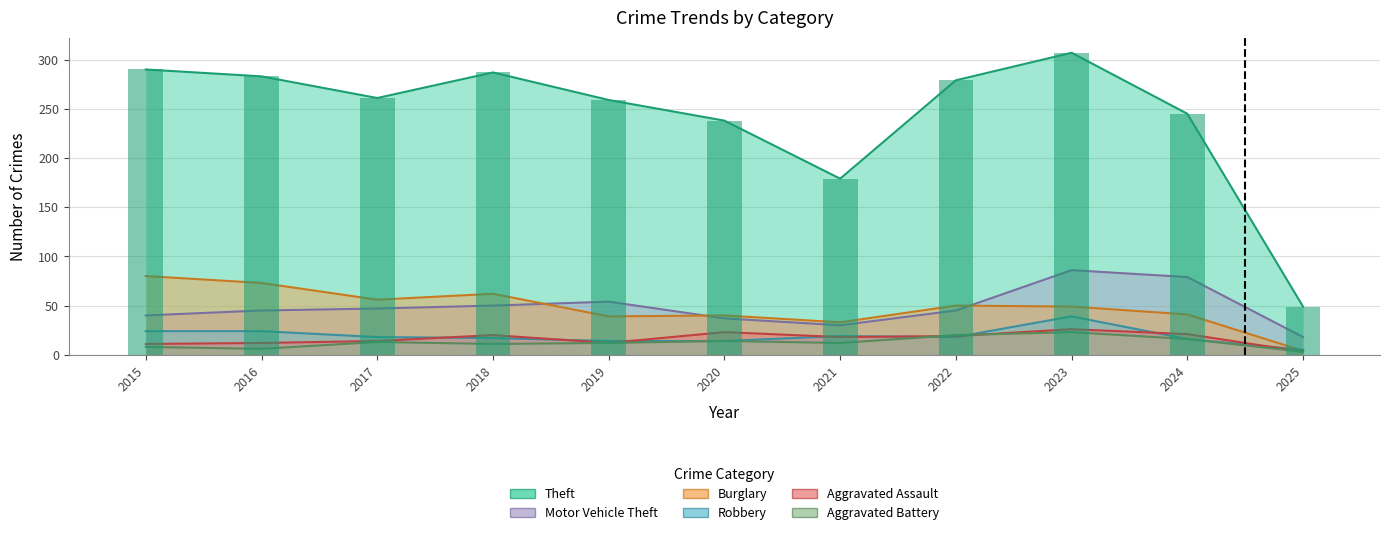

Which series changed the most between 2018 and 2023?

Motor Vehicle Theft